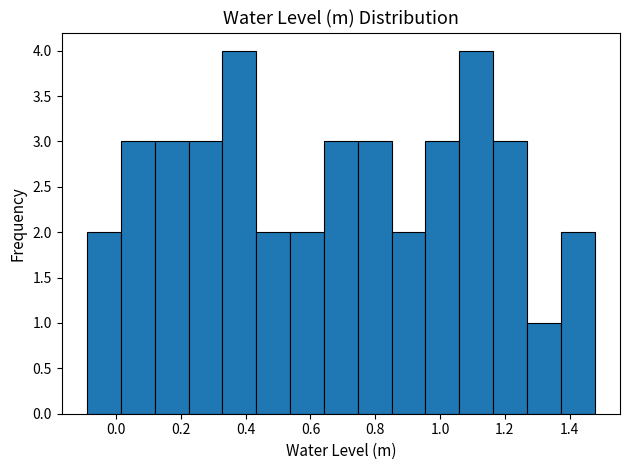

Reading left to right, transcribe this chart: for each bar, give the range it covers on the x-axis and its height. Neither the bar edges nor the heights are printed on the chart, so give them approximately, as read against the axes.

-0.08 to 0.02: 2
0.02 to 0.12: 3
0.12 to 0.22: 3
0.22 to 0.32: 3
0.32 to 0.44: 4
0.44 to 0.54: 2
0.54 to 0.64: 2
0.64 to 0.74: 3
0.74 to 0.86: 3
0.86 to 0.96: 2
0.96 to 1.06: 3
1.06 to 1.16: 4
1.16 to 1.26: 3
1.26 to 1.38: 1
1.38 to 1.48: 2